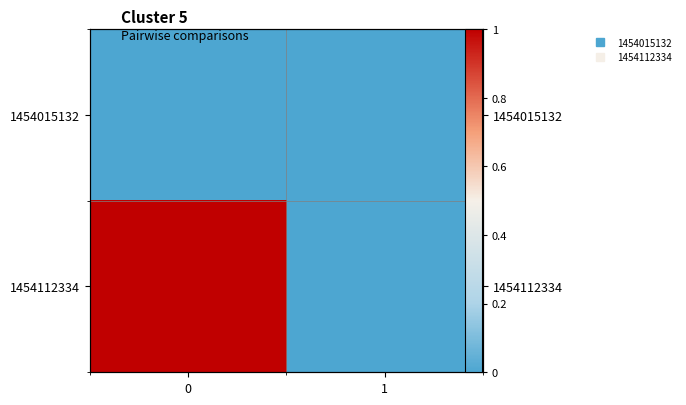

What is the total value across all series at 0?

1